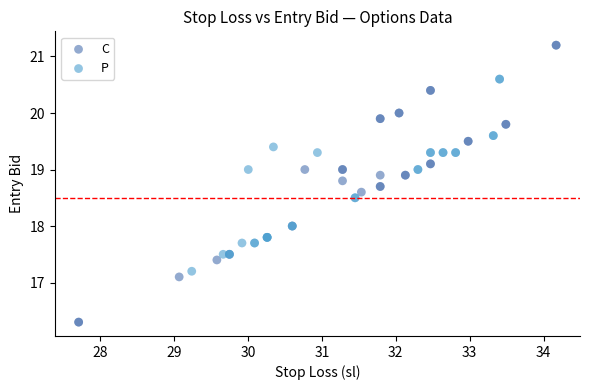

Which series contains the lowest Y value?

C